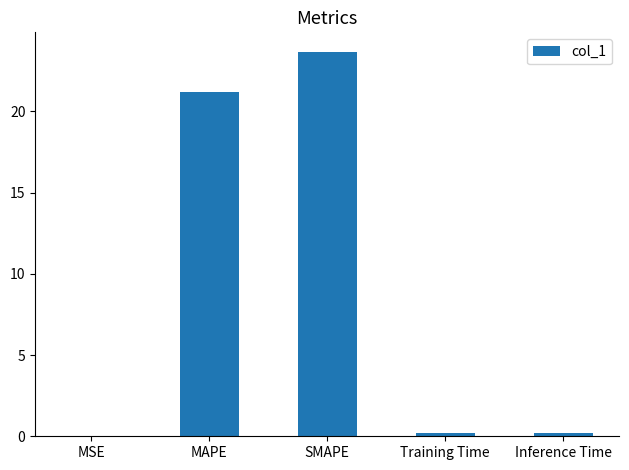

What is the sum of all values?

45.2